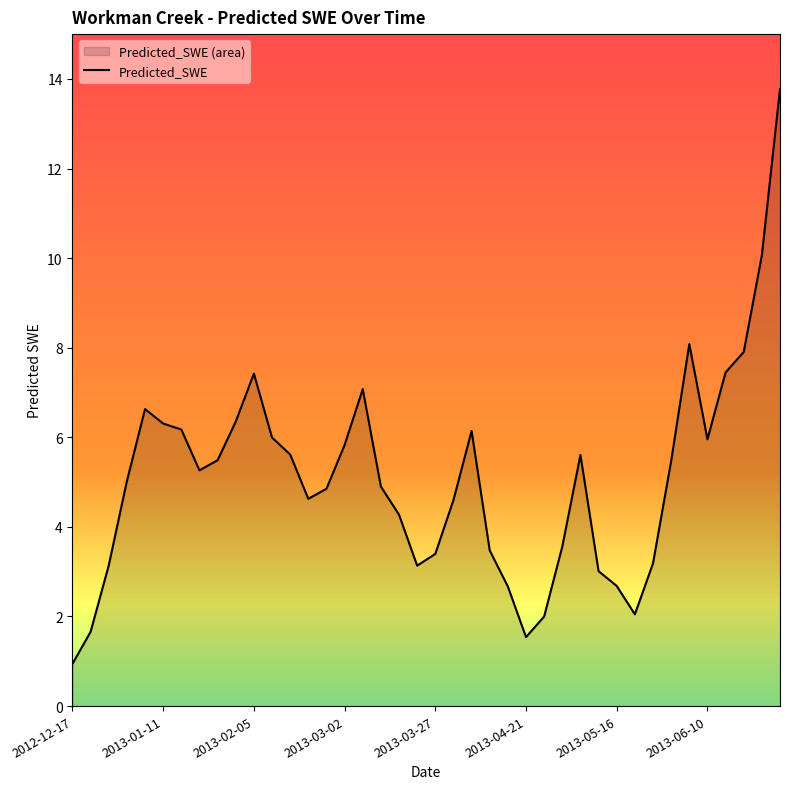

What is the maximum value shown in the chart?

13.8